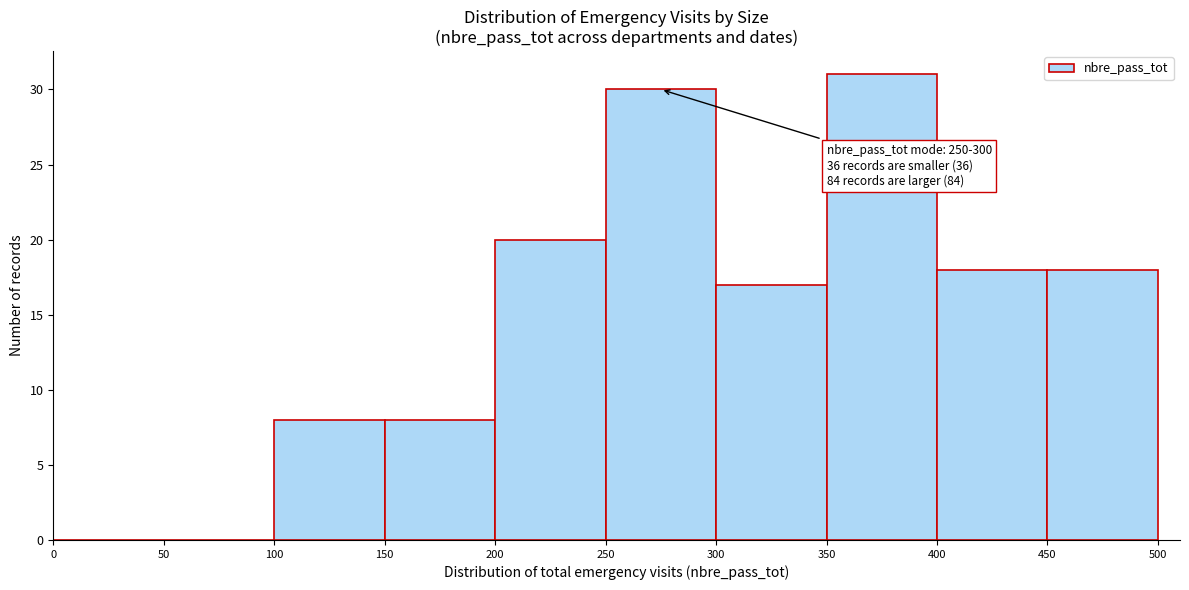

Over which range of the x-axis is the bar tallest?

350 to 400